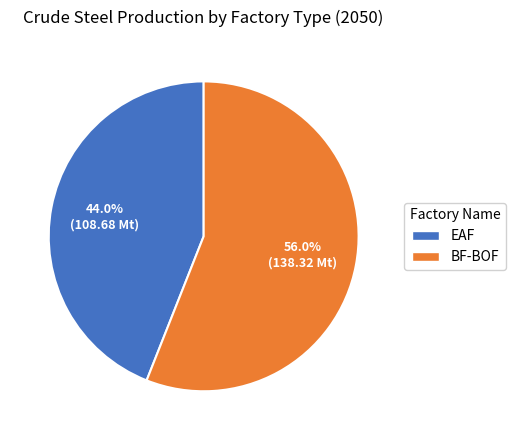

To the nearest percent, what portion does EAF represent?

44%